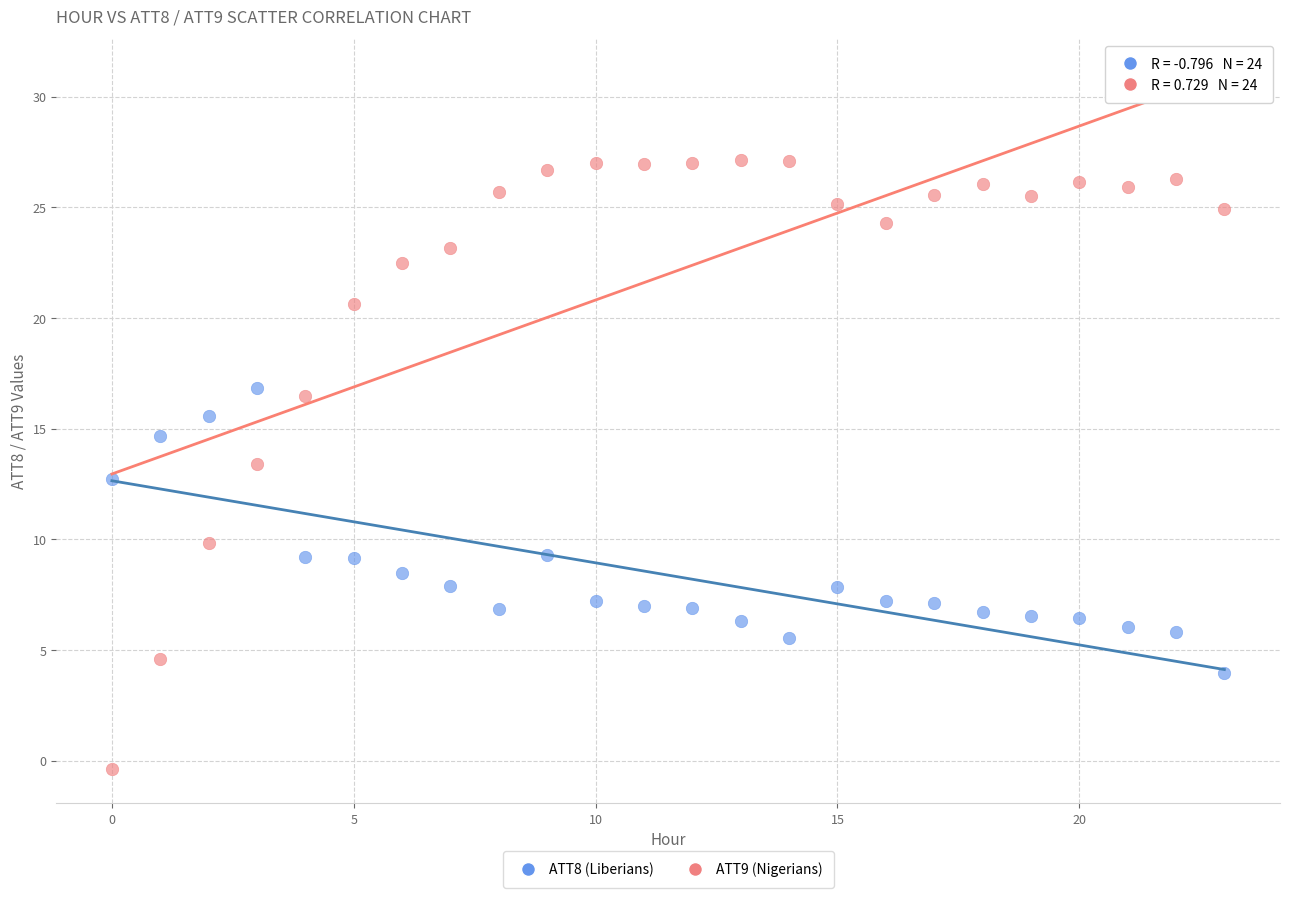

Which series contains the highest Y value?

ATT9 (Nigerians)